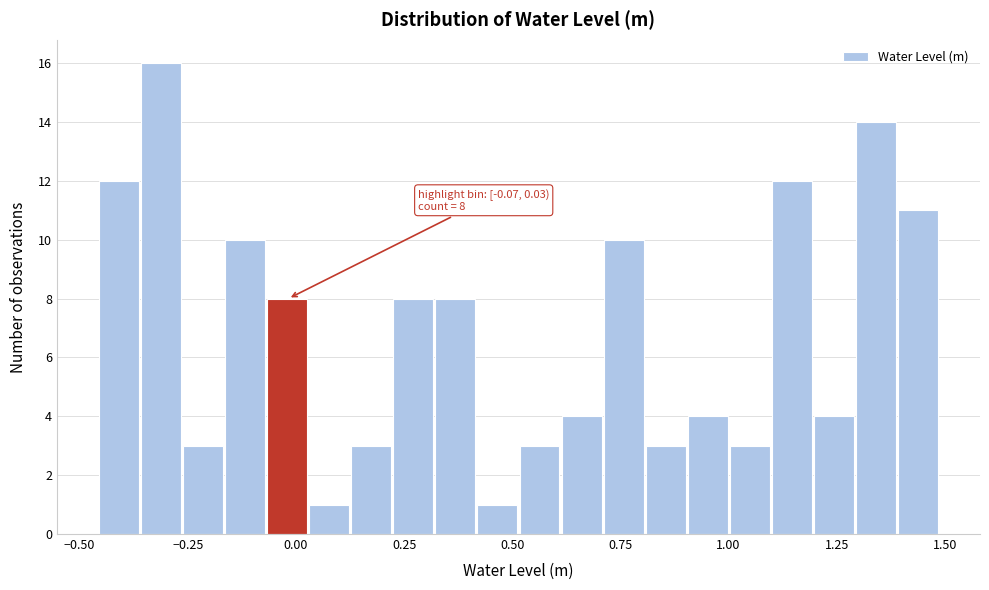

Around what value on the x-axis is the tallest bar? Give the approximate position of its centre, as read against the axis.

-0.30